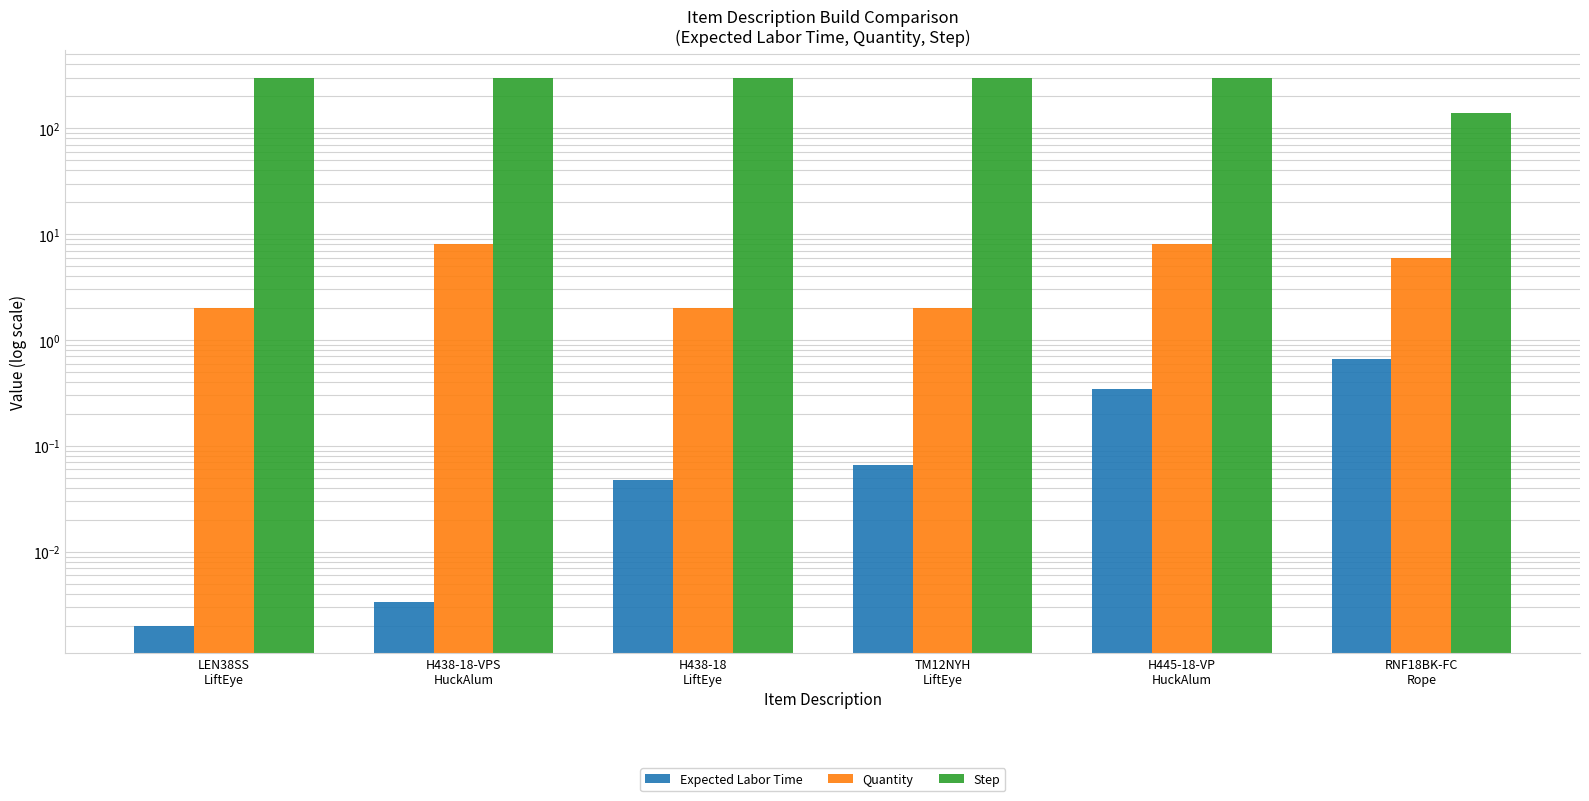

True or false: Expected Labor Time has a value of 0.1 at H438-18
LiftEye.

False